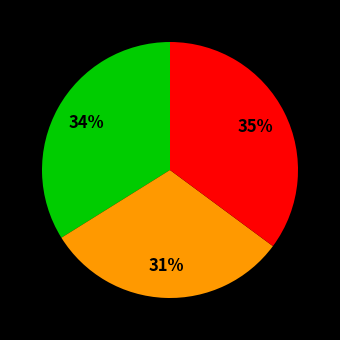

Is there any slice that represents more than half of the pie?

No